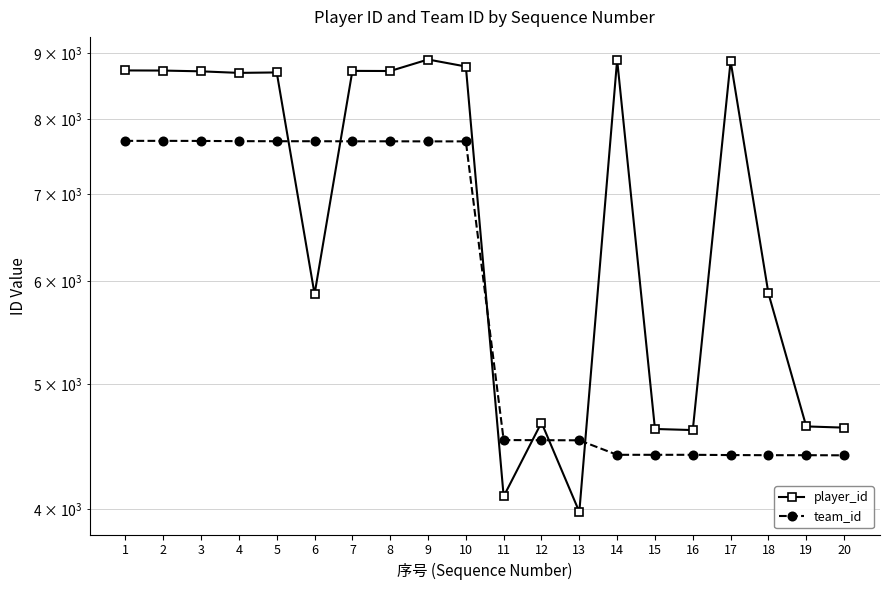

What is the value of the player_id point at the 7th from the left?

8718